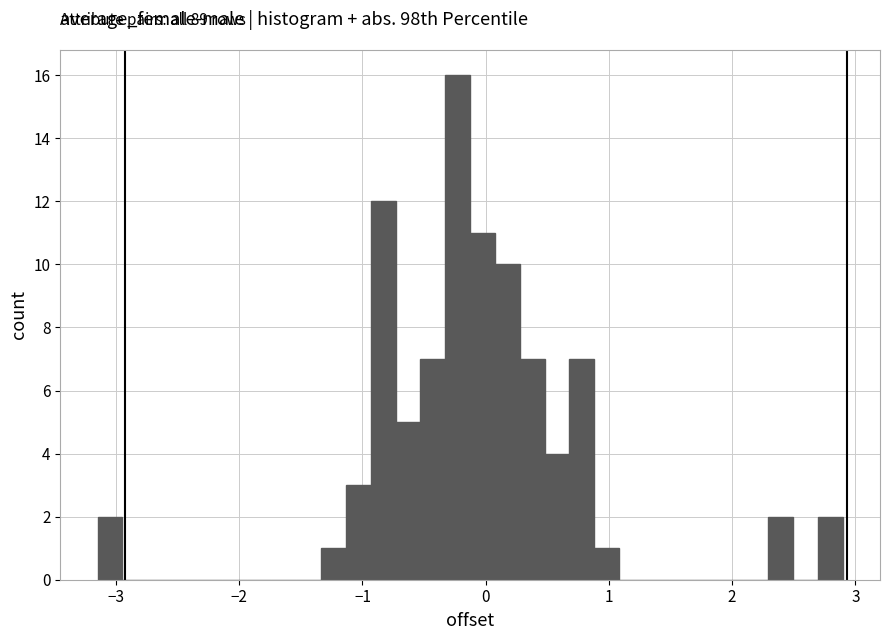

Around what value on the x-axis is the tallest bar? Give the approximate position of its centre, as read against the axis.

-0.2